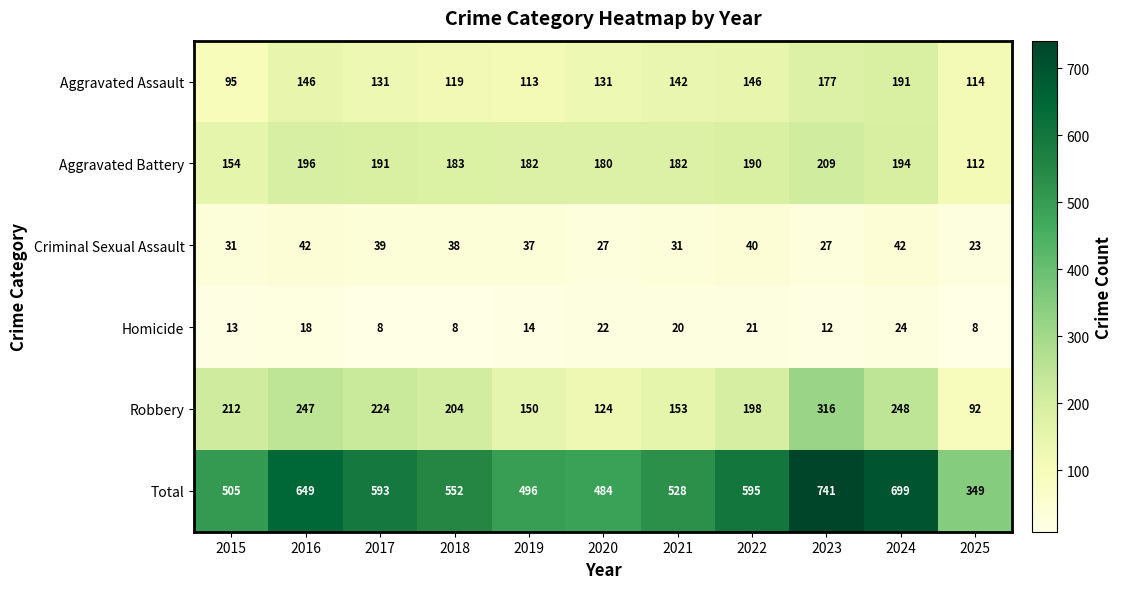

At 2016, list the series in order from largest to smallest.

Total, Robbery, Aggravated Battery, Aggravated Assault, Criminal Sexual Assault, Homicide